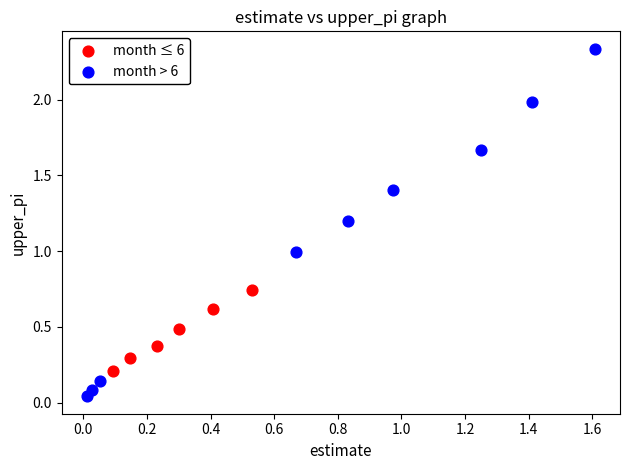

Which series has the widest spread of Y values?

month > 6